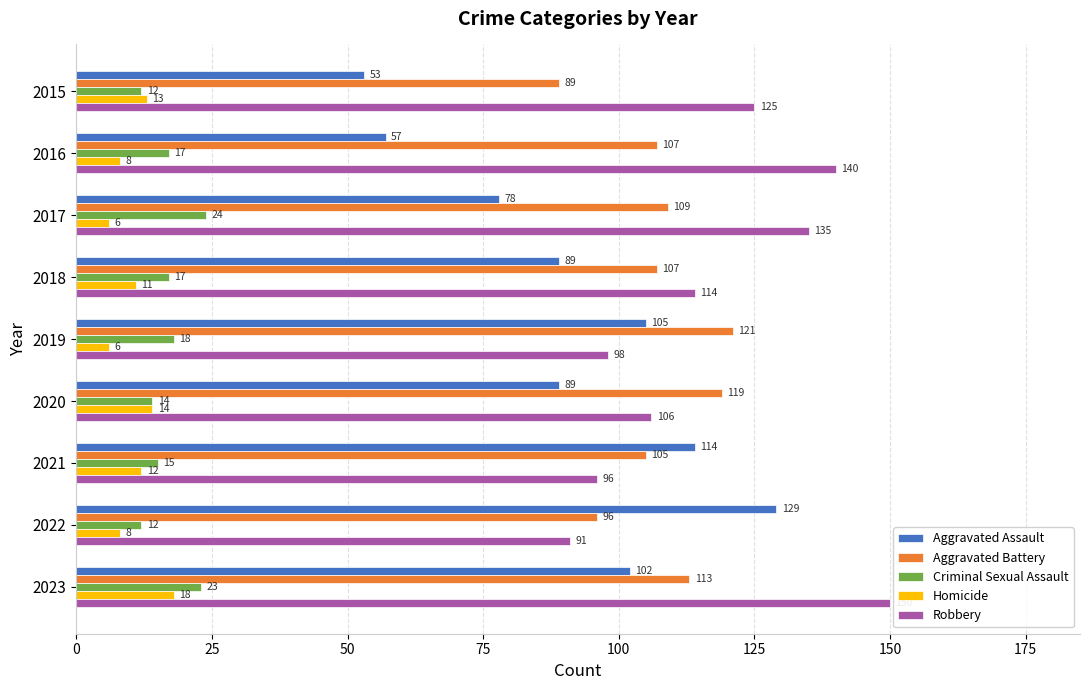

What is the greatest value displayed?

150